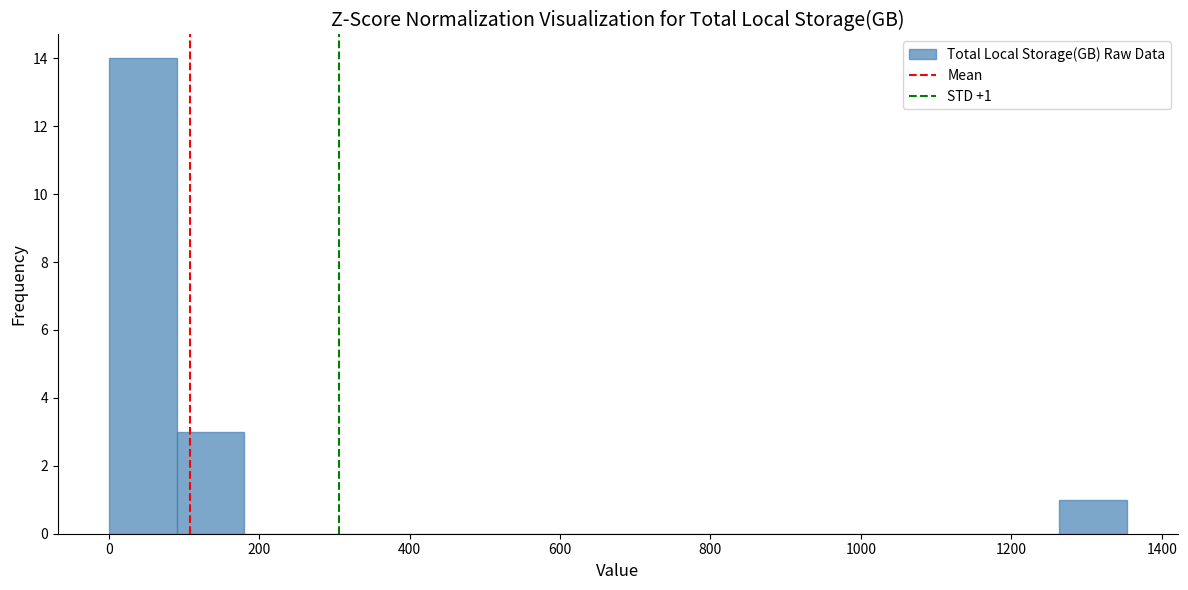

Which range on the x-axis has the tallest bar?

0 to 100